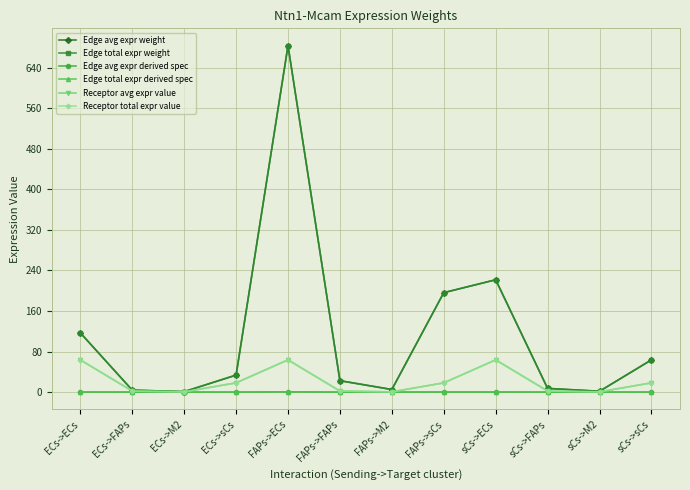

Does the chart display data point markers on the line(s)?

Yes